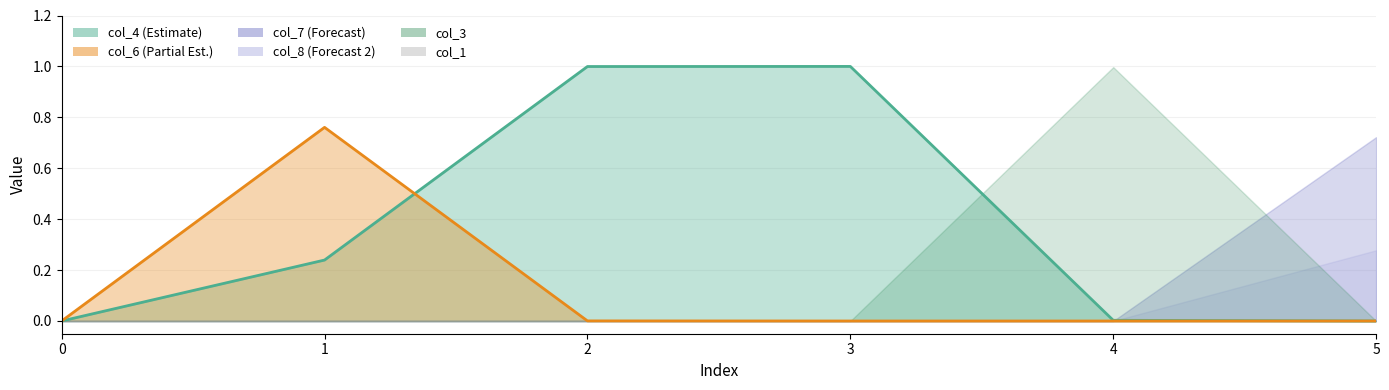

What is the spread (max minus min) of values at 1?

0.8